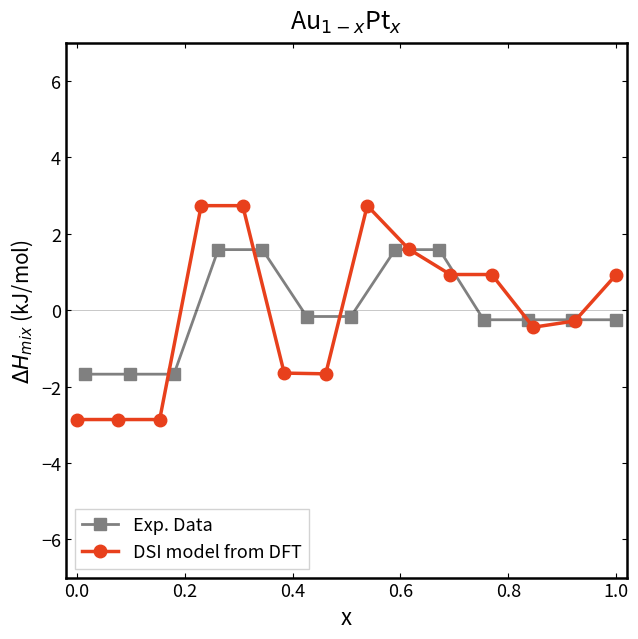

How many interior local valleys (lower than both neighbors) does the data have?

2